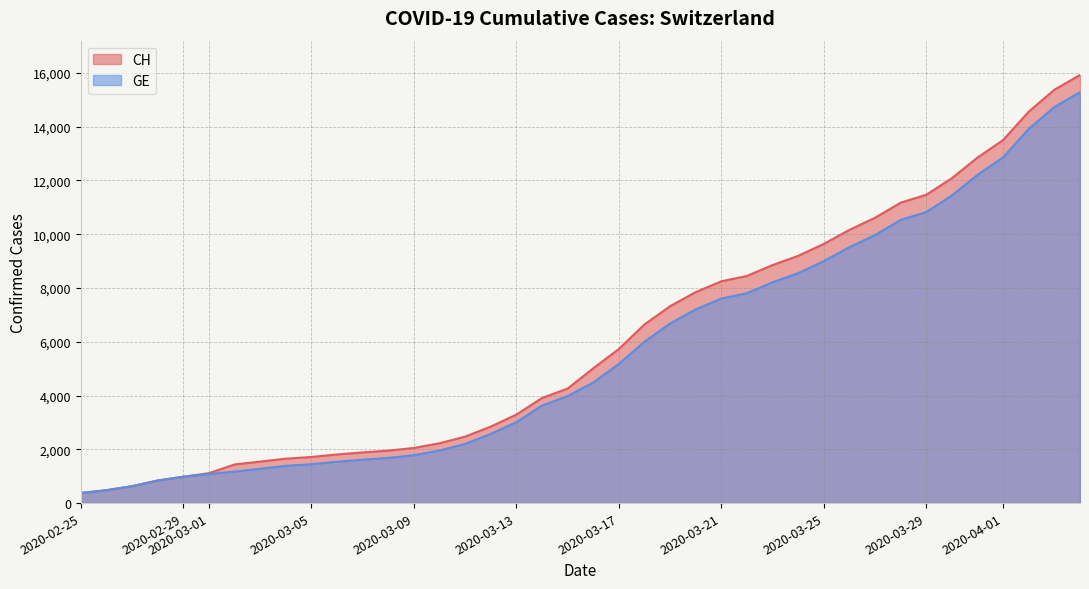

Which series has the widest spread of values?

CH